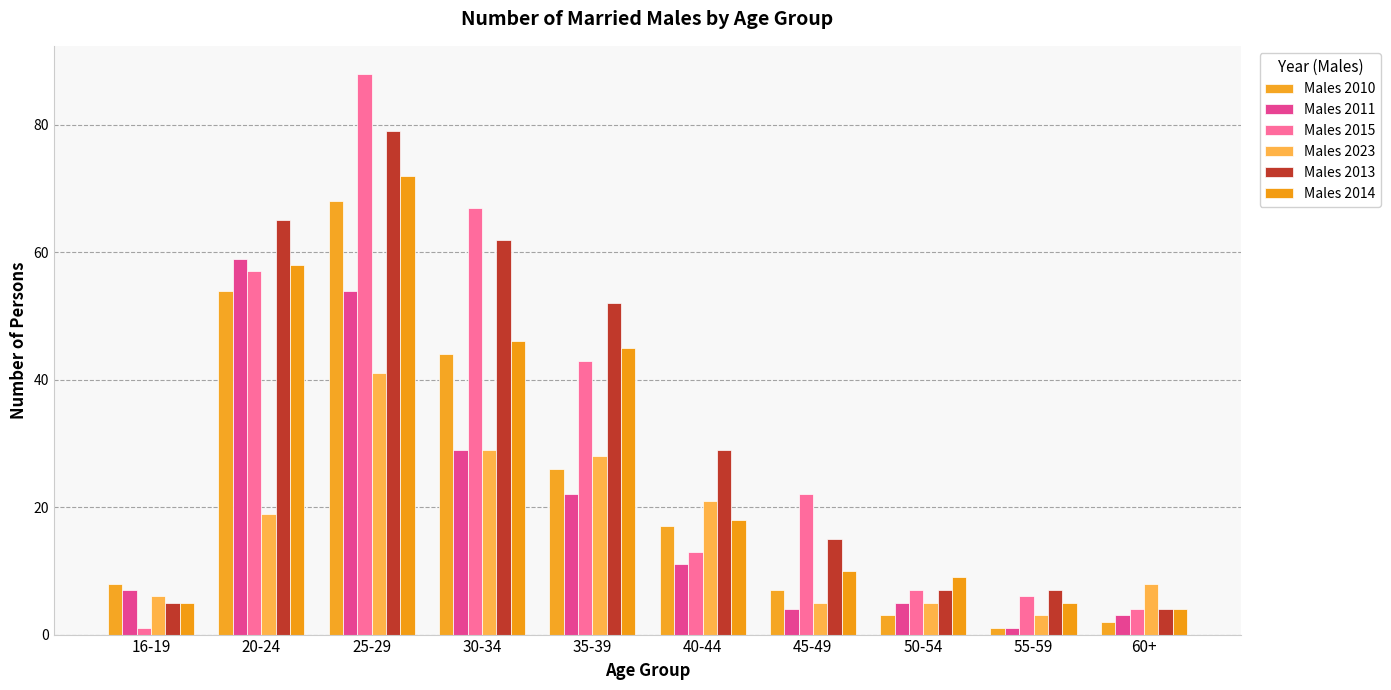

What is the smallest value displayed?

1